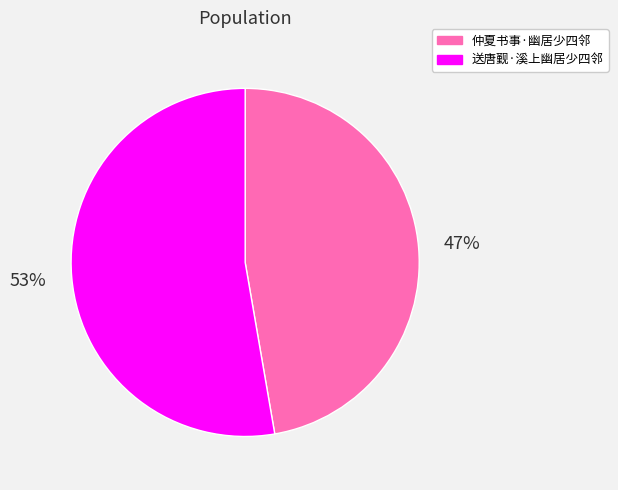

Do 送唐觐·溪上幽居少四邻 and 仲夏书事·幽居少四邻 together represent more than half of the pie?

Yes